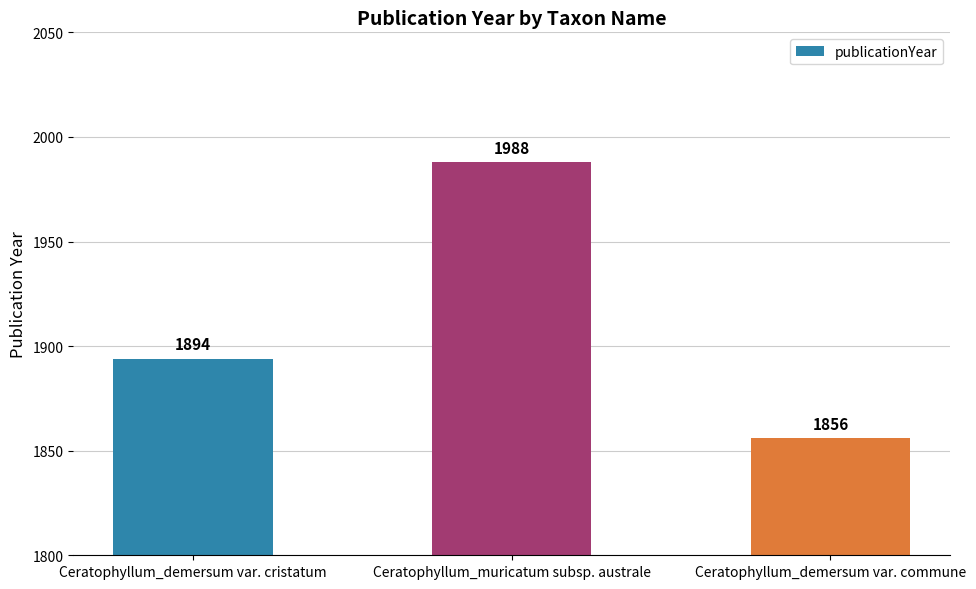

Does the chart contain any negative values?

No